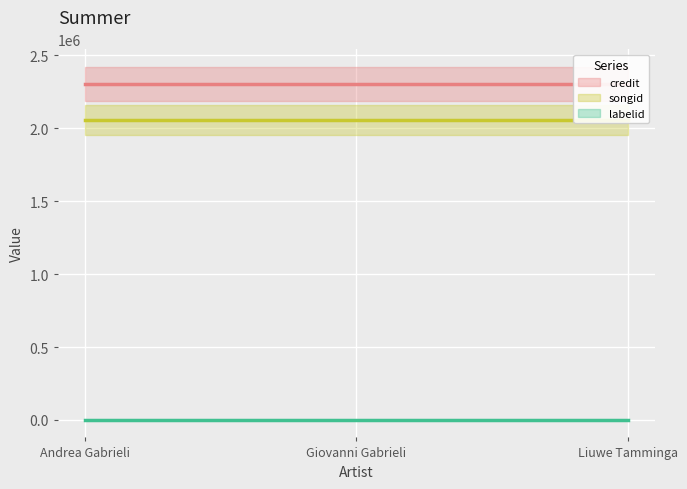

What is the highest value of the credit series?

2306308